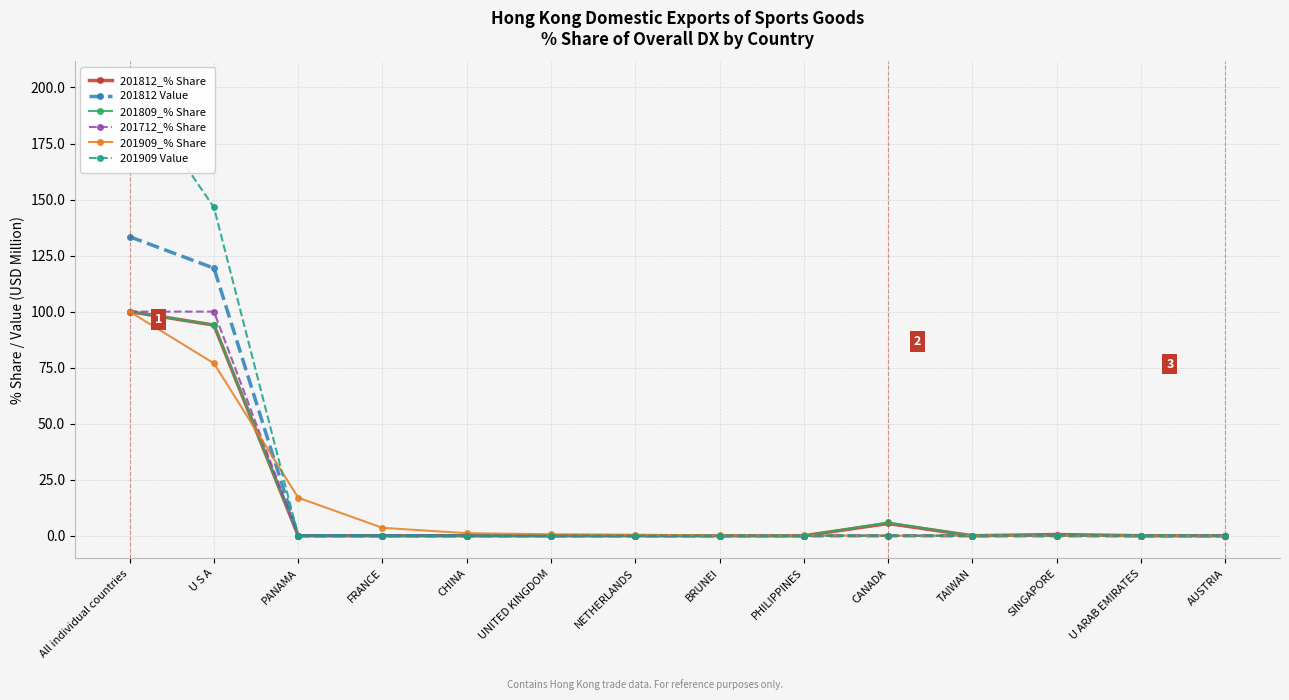

What is the difference between the highest and lowest values at CHINA?

1.1